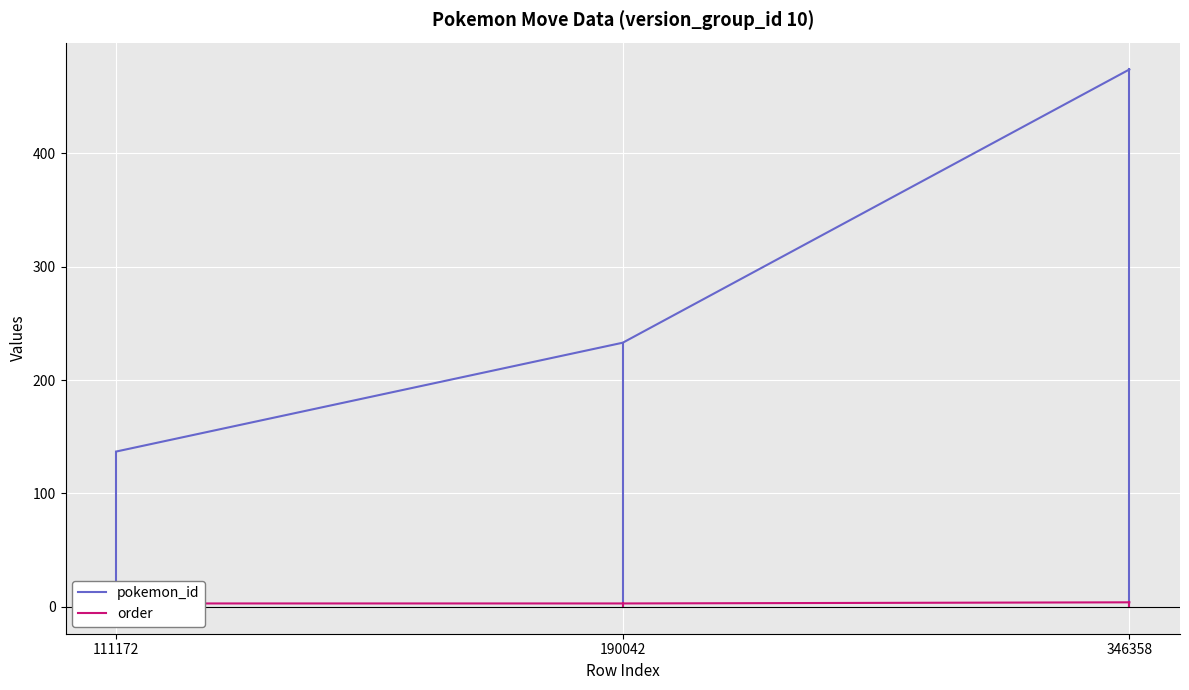

Which series changed the most between 111172 and 346358?

pokemon_id